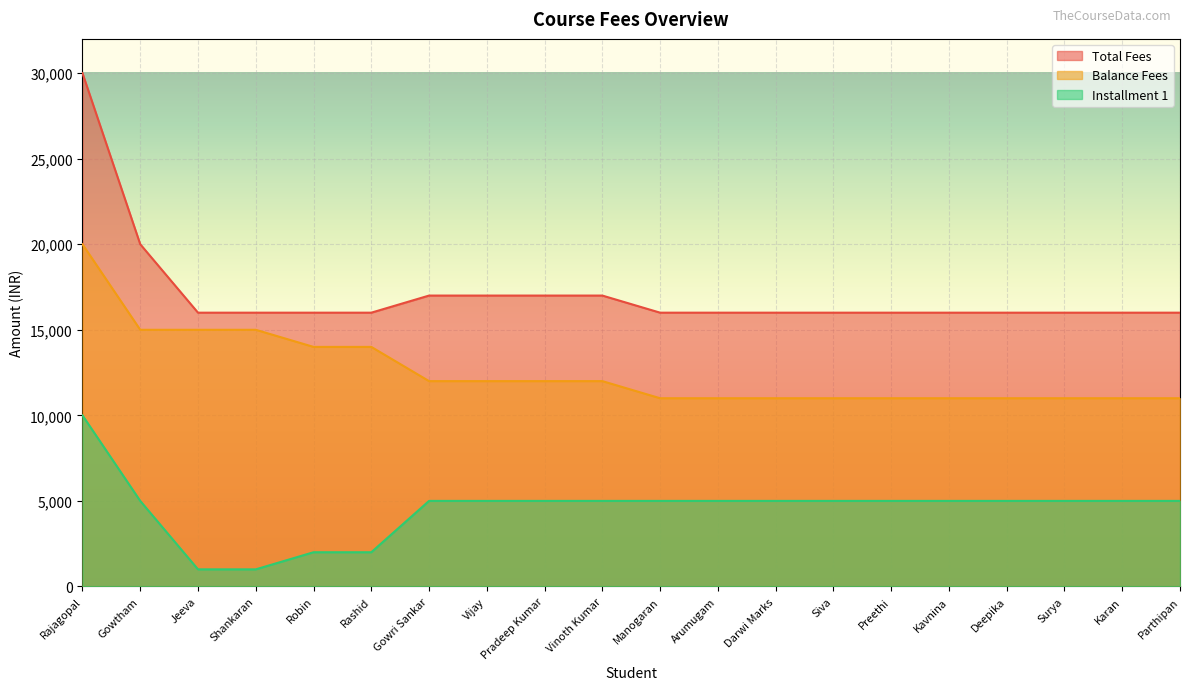

Which category has the lowest value across all series?

Jeeva